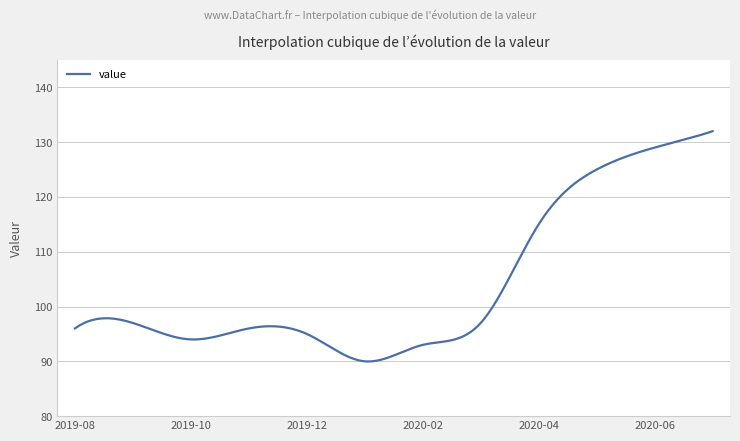

What is the maximum value shown in the chart?

132.0